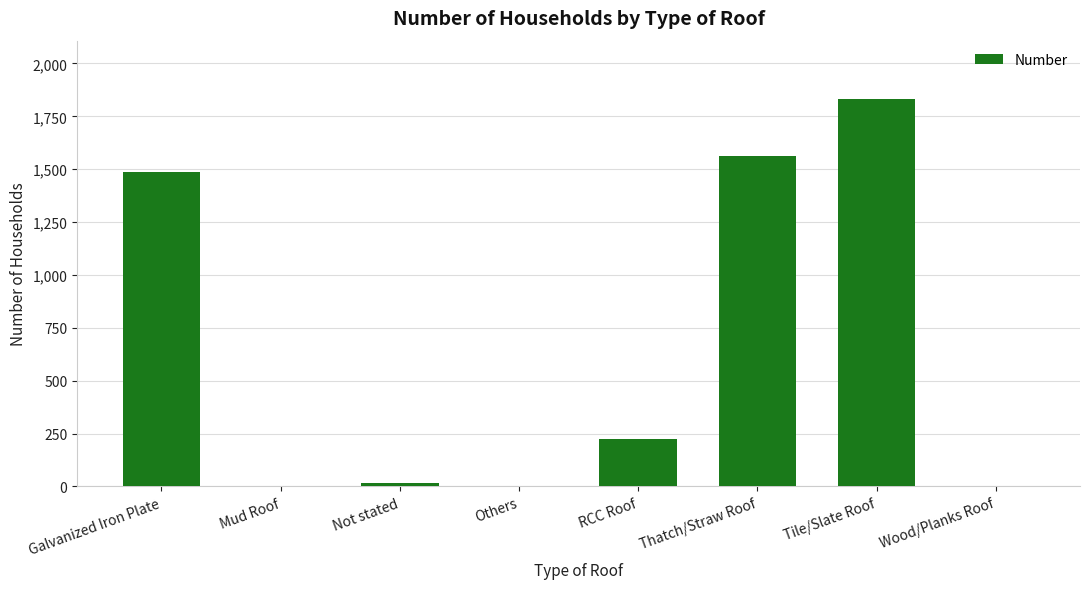

Is it true that the value at Not stated is 14?

True